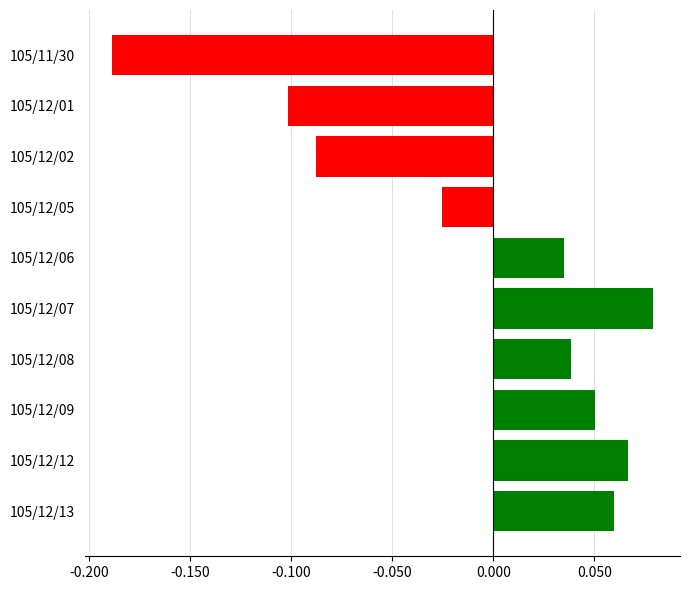

List the labels in order of value, largest first.

105/12/07, 105/12/12, 105/12/13, 105/12/09, 105/12/08, 105/12/06, 105/12/05, 105/12/02, 105/12/01, 105/11/30